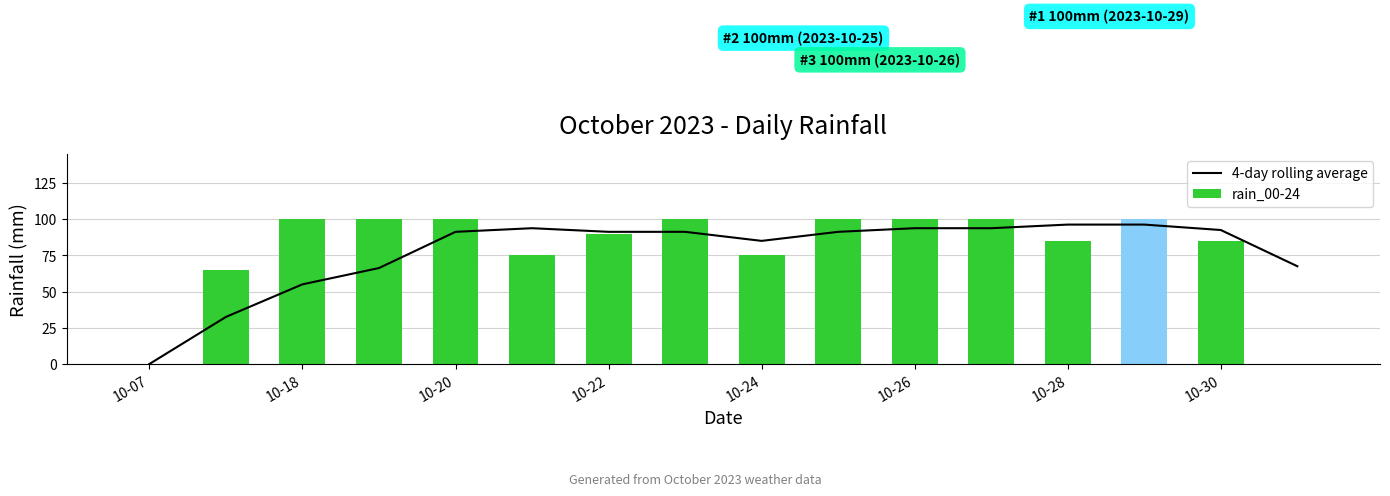

What are all the series names shown in the legend?

4-day rolling average, rain_00-24